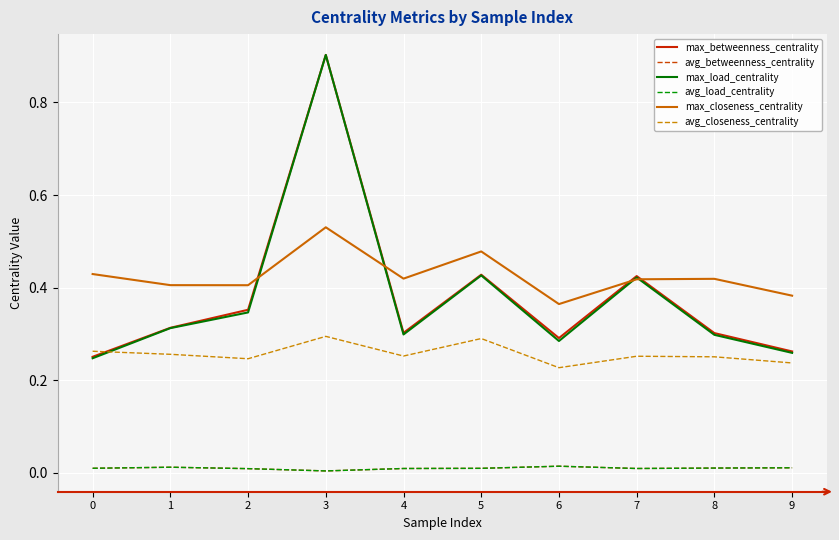

What is the total value across all series at 8?

1.3